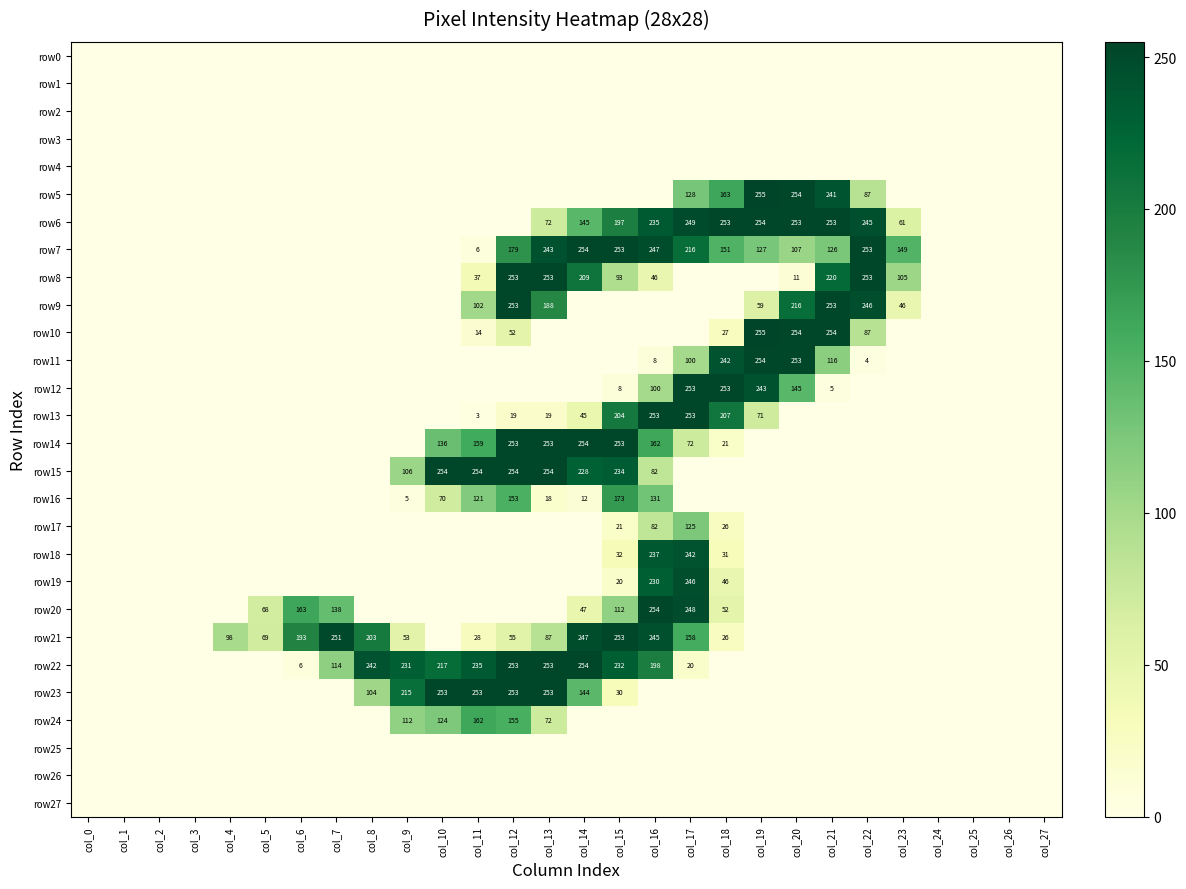

Is it true that row7 equals 260 at col_12?

False